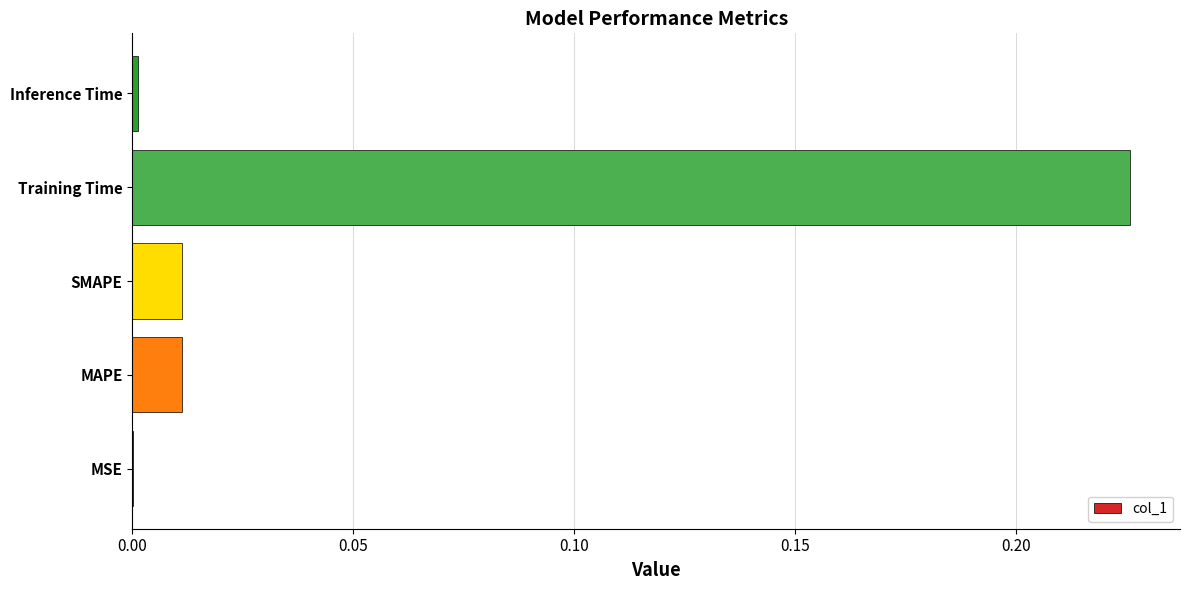

The value at Inference Time is 0.0. True or false?

True